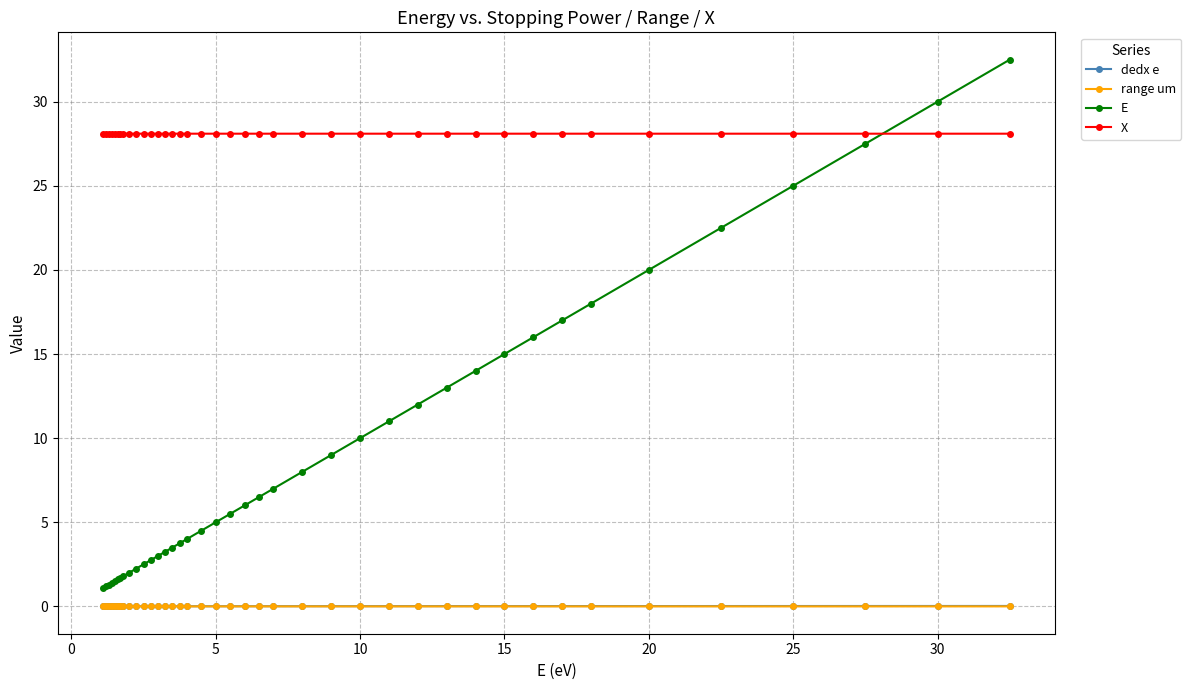

True or false: X and range um cross at least once.

False